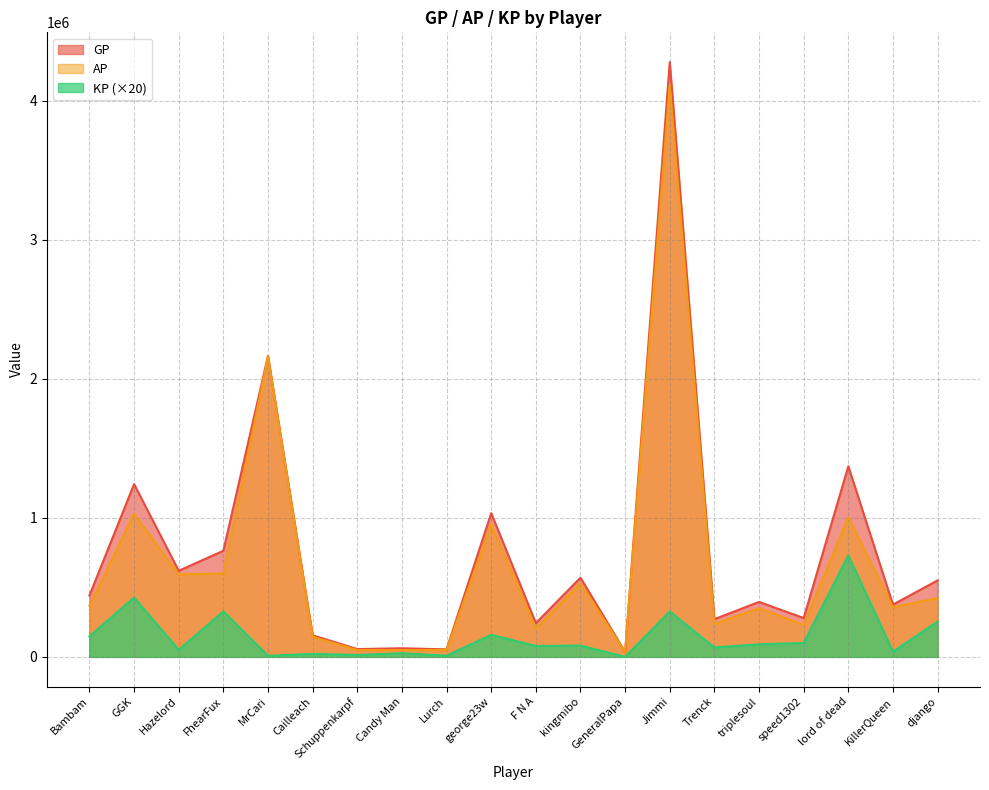

The value of KP at Trenck is 43230.4. True or false?

False